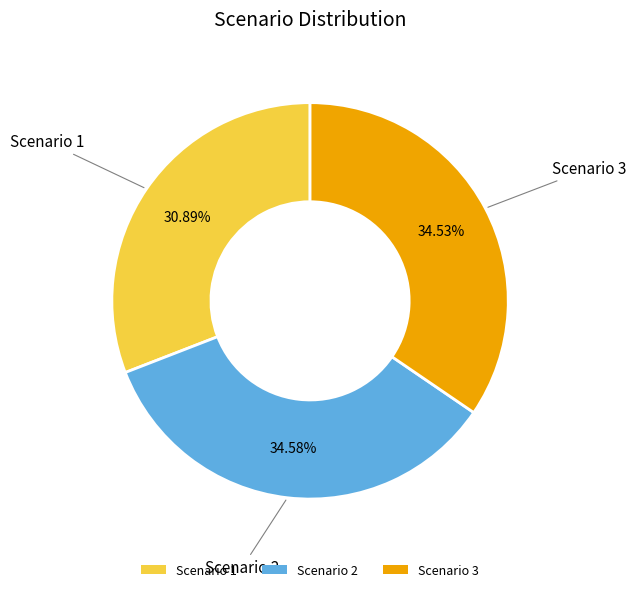

To the nearest percent, what percentage of the pie is Scenario 1?

31%